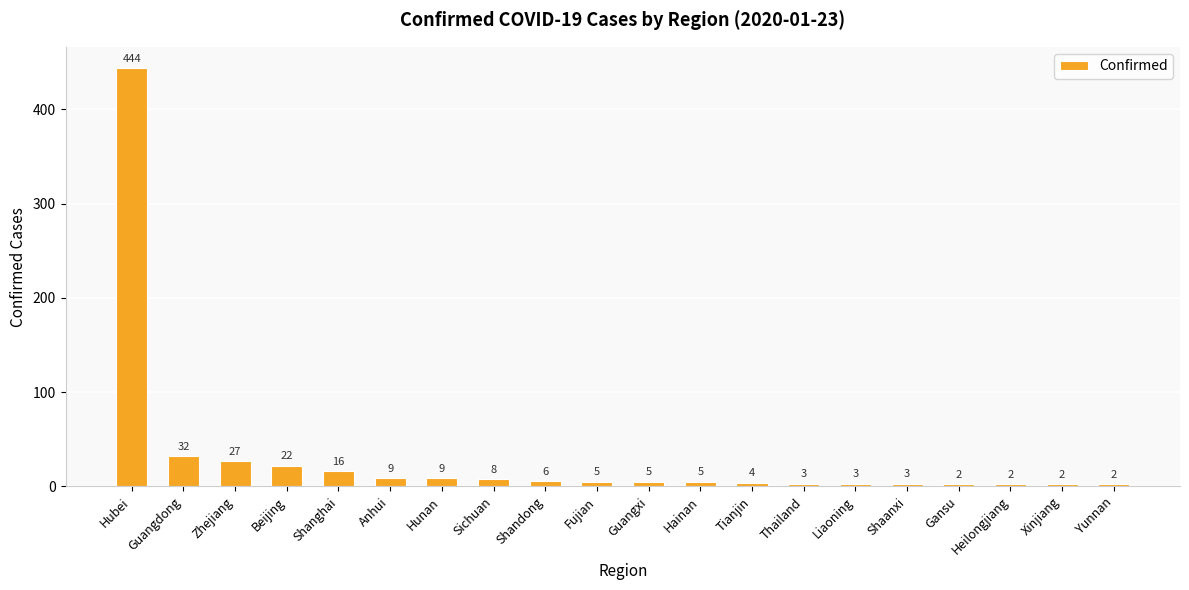

Count the number of categories in the chart.

20